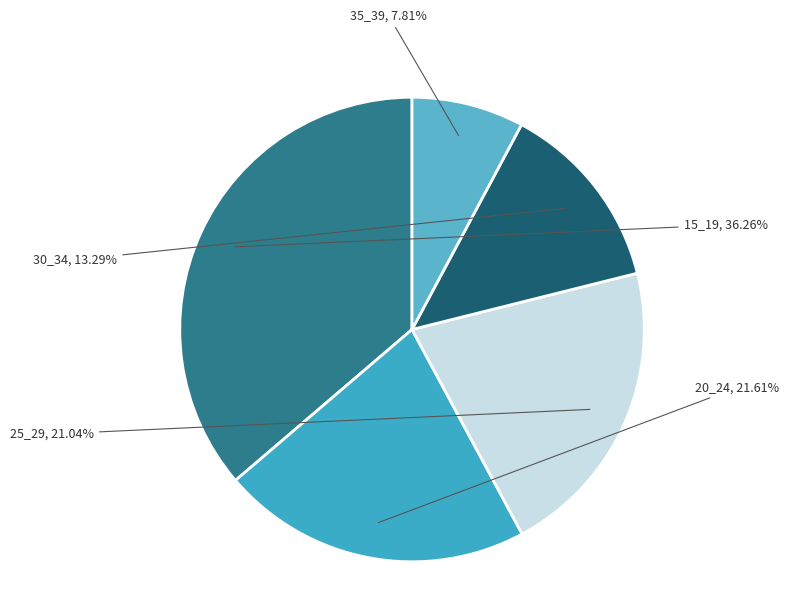

Rank the categories by value from highest to lowest.

15_19, 20_24, 25_29, 30_34, 35_39